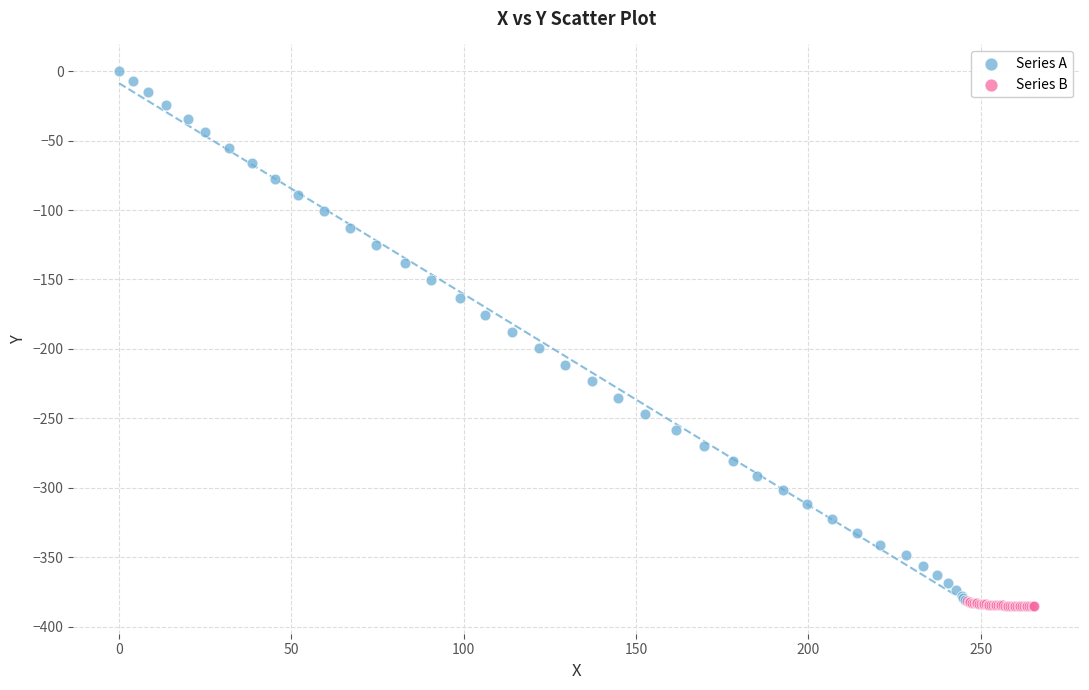

Which series reaches the minimum Y coordinate?

Series B